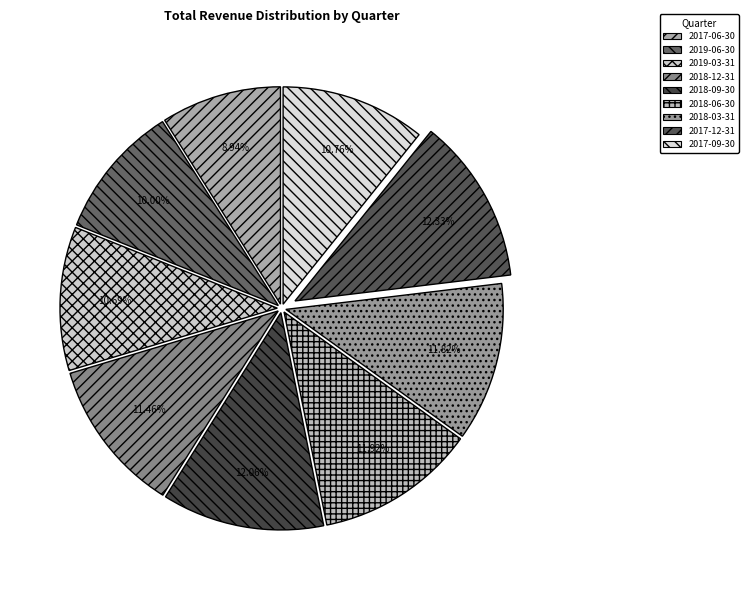

Is there any slice that represents more than half of the pie?

No